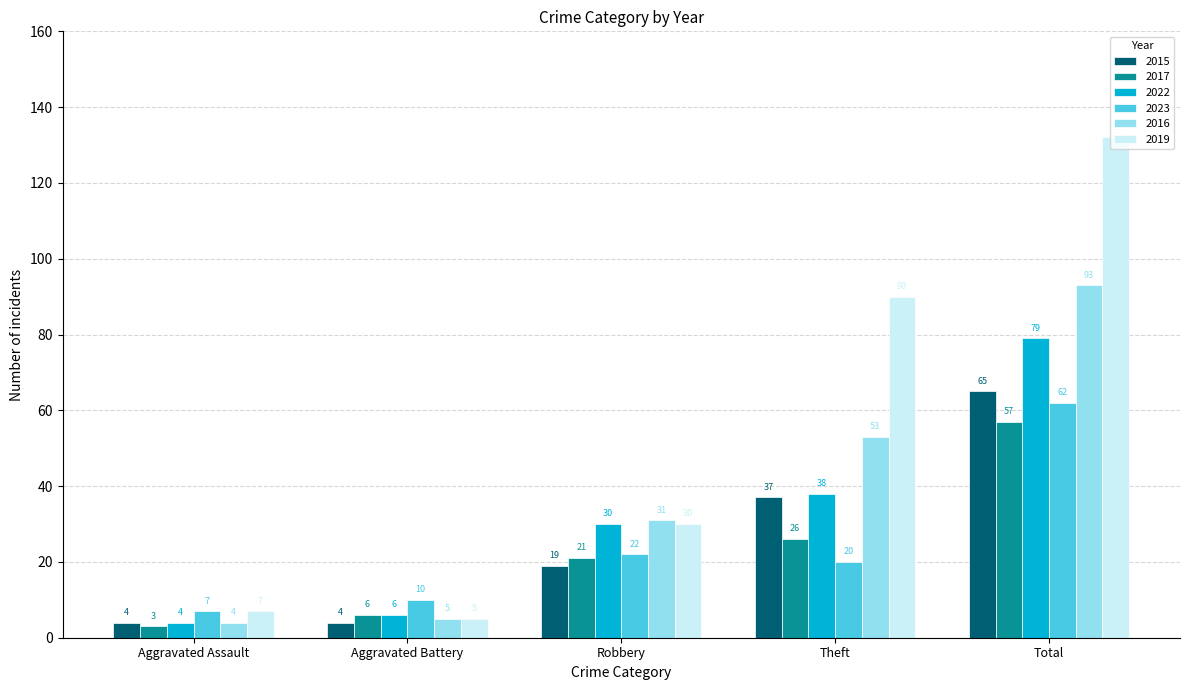

Reading left to right, list all the values displayed in this chart.

2015: 4	4	19	37	65
2017: 3	6	21	26	57
2022: 4	6	30	38	79
2023: 7	10	22	20	62
2016: 4	5	31	53	93
2019: 7	5	30	90	132